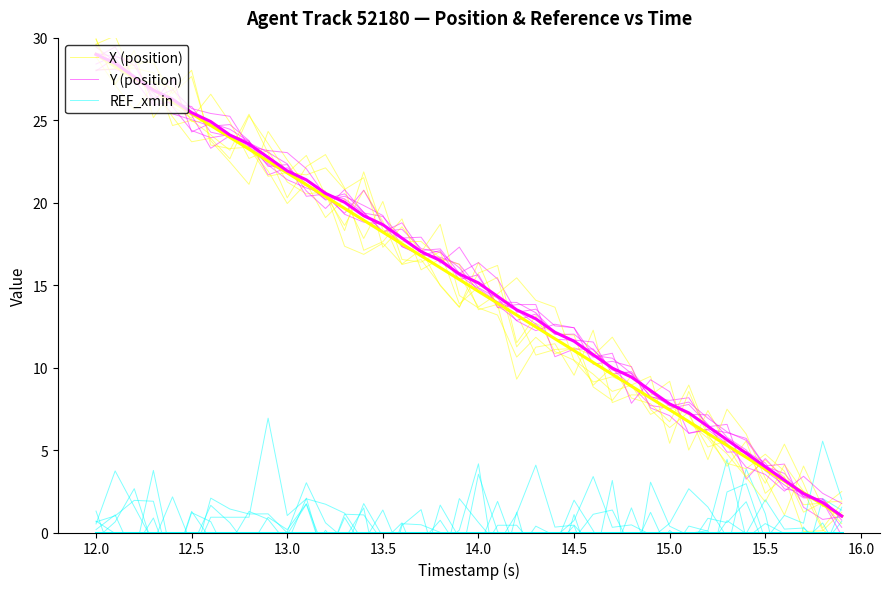

At which category does Y (position) reach its first local peak?

15.0